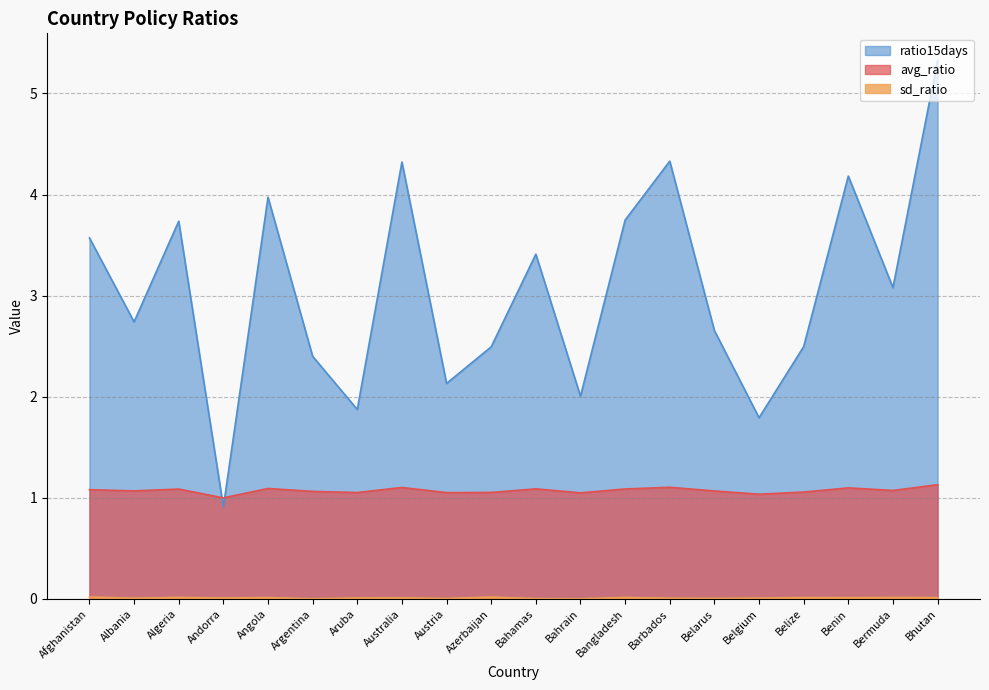

Between Belgium and Austria, which is larger?

Austria